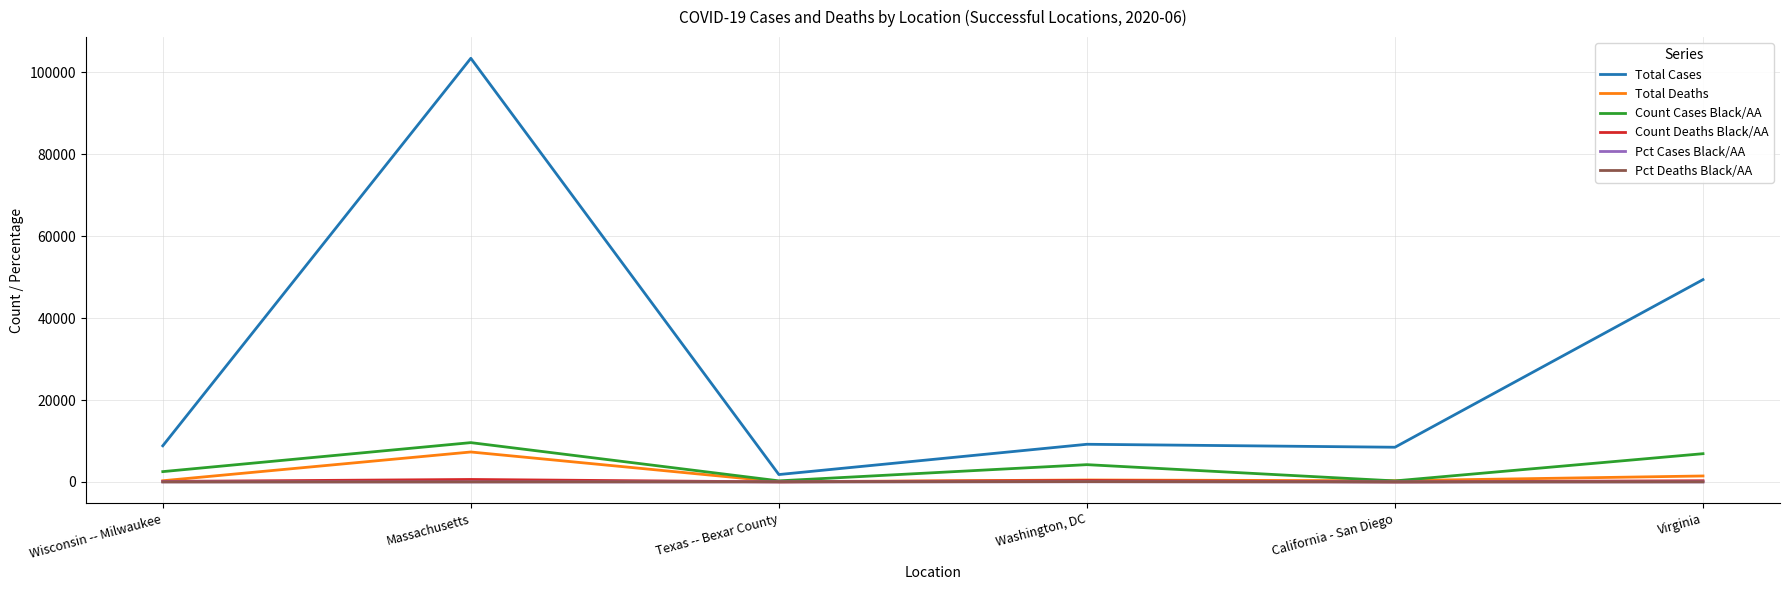

Is this an area chart (filled region under the line)?

No